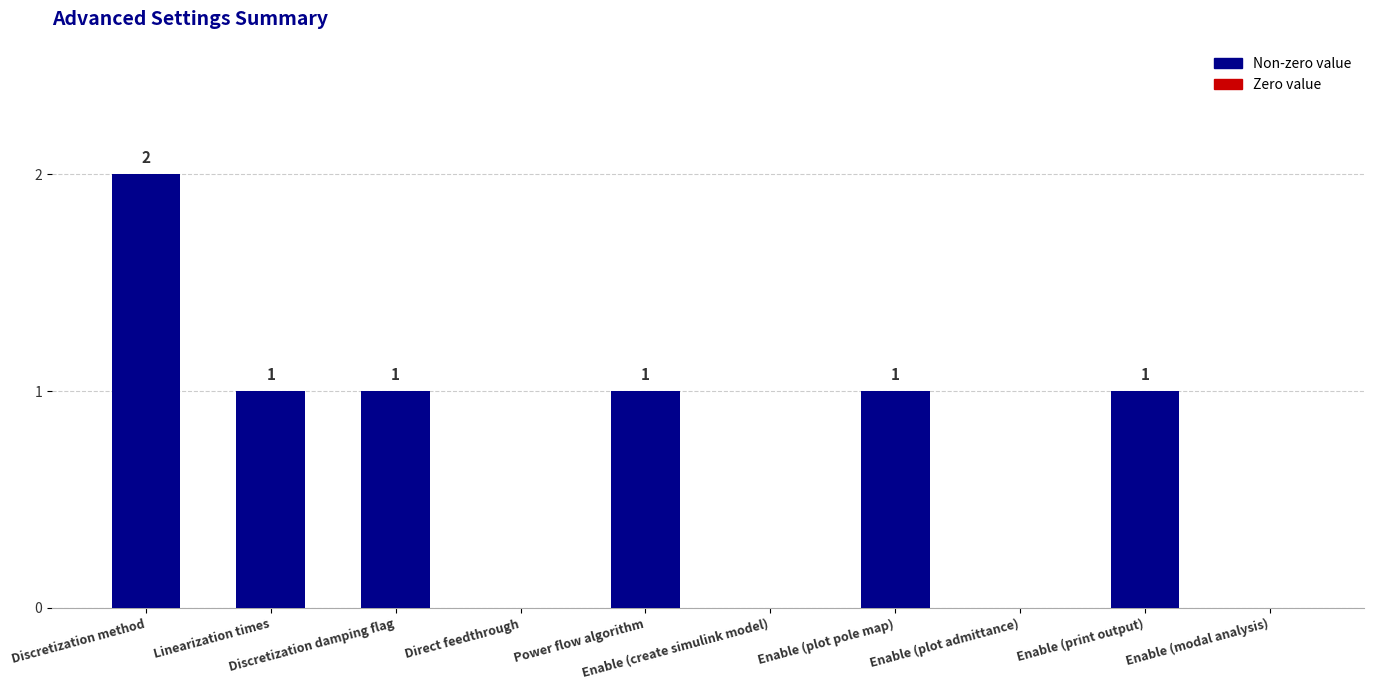

The chart shows a value of 2 at Discretization method. True or false?

True